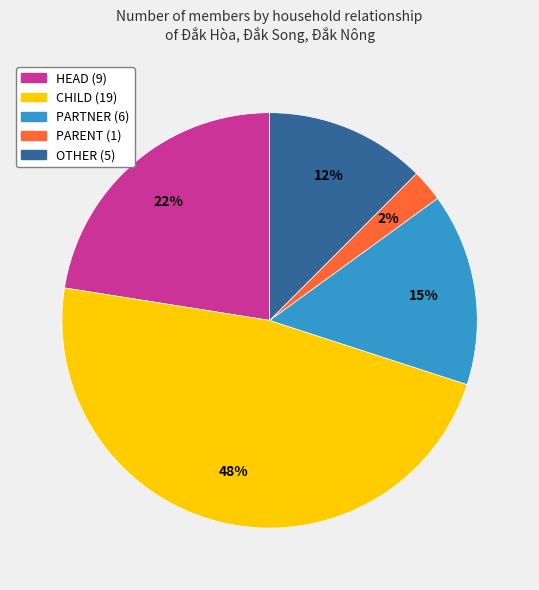

To the nearest percent, what percentage of the pie is PARTNER?

15%